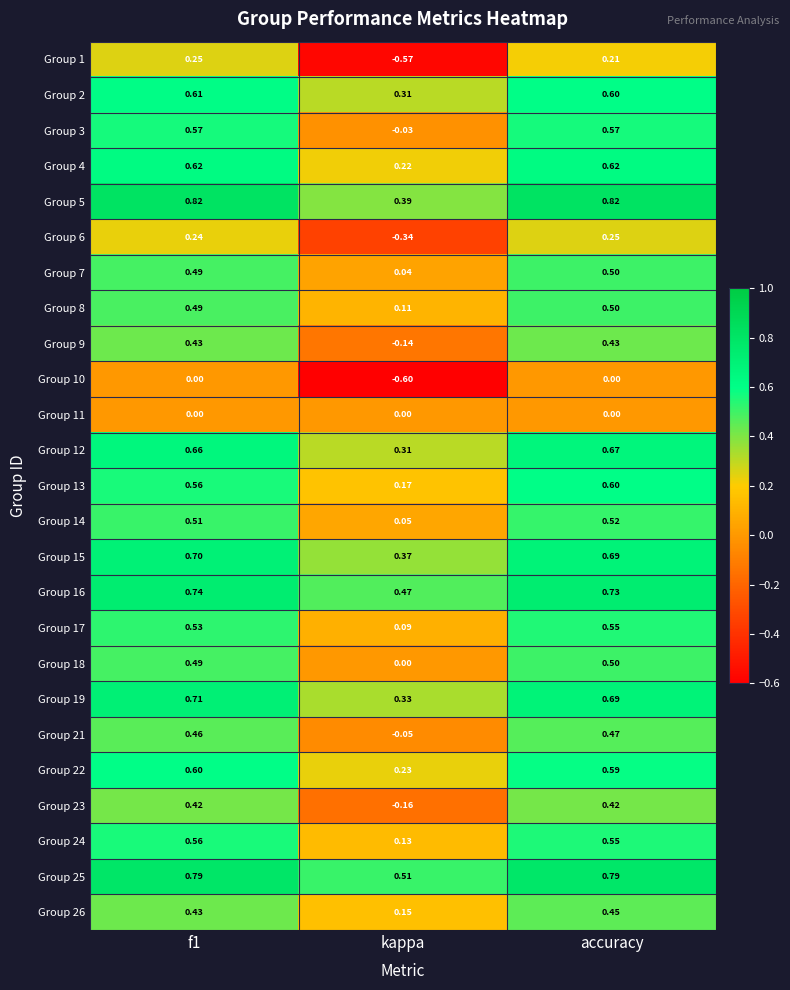

How many data points does each series have?

3